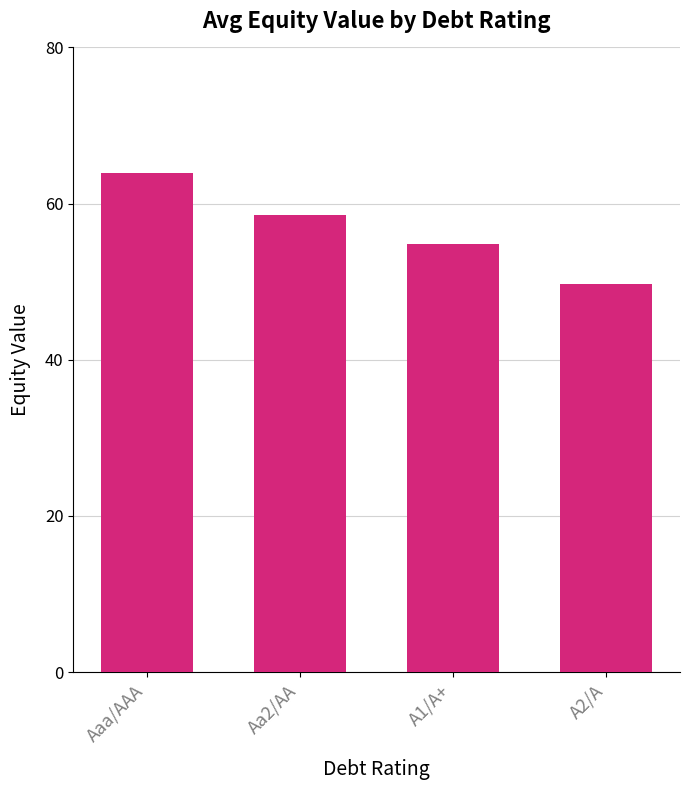

Where does the data first go above 58?

Aaa/AAA